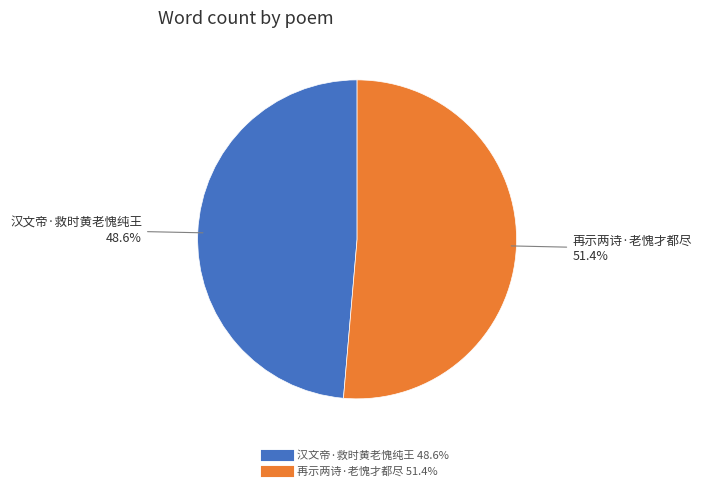

Rank the categories by value from highest to lowest.

再示两诗·老愧才都尽, 汉文帝·救时黄老愧纯王